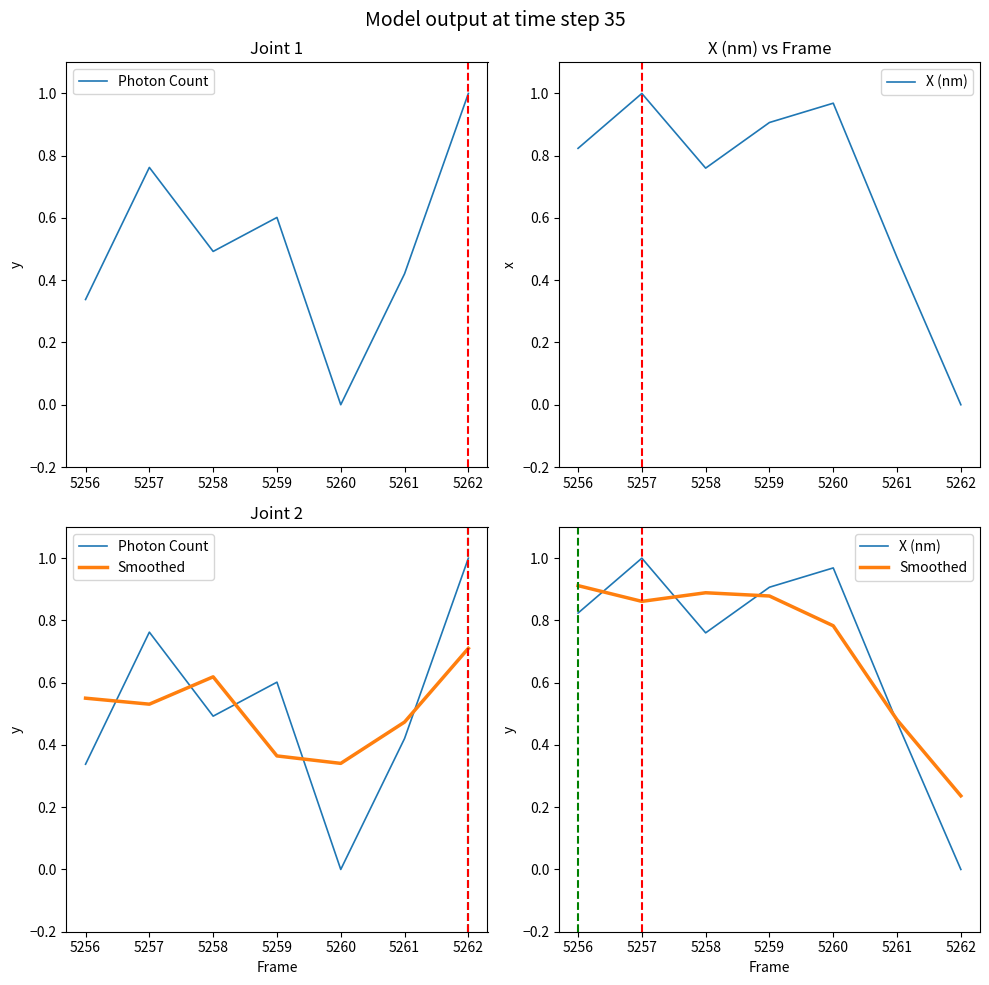

What is the approximate value of Smoothed at 5258?

0.9